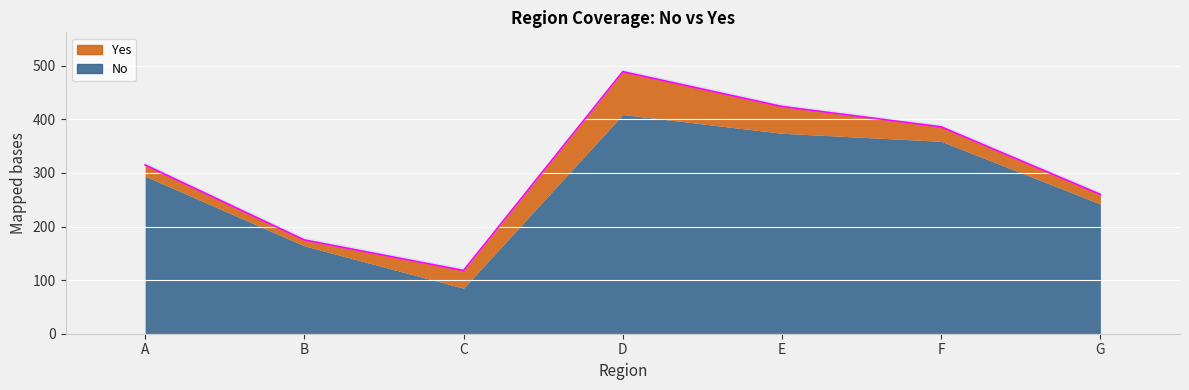

List the labels in order of value, smallest first.

C, B, G, A, F, E, D